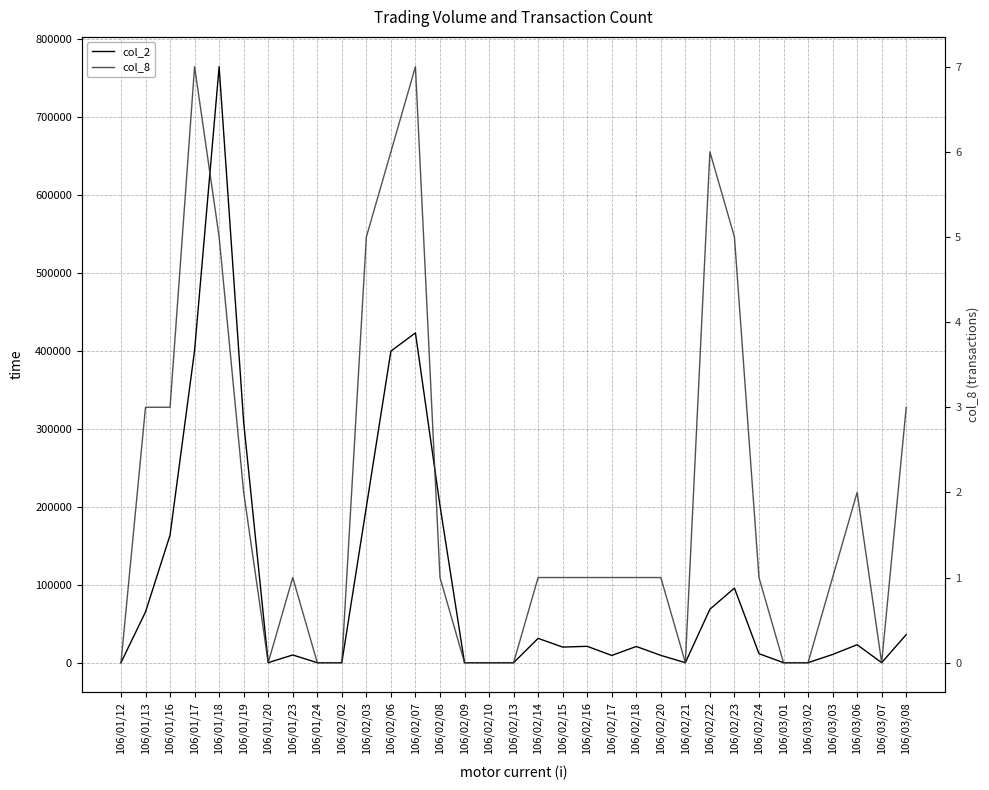

How many data points in col_8 are less than 1?

11